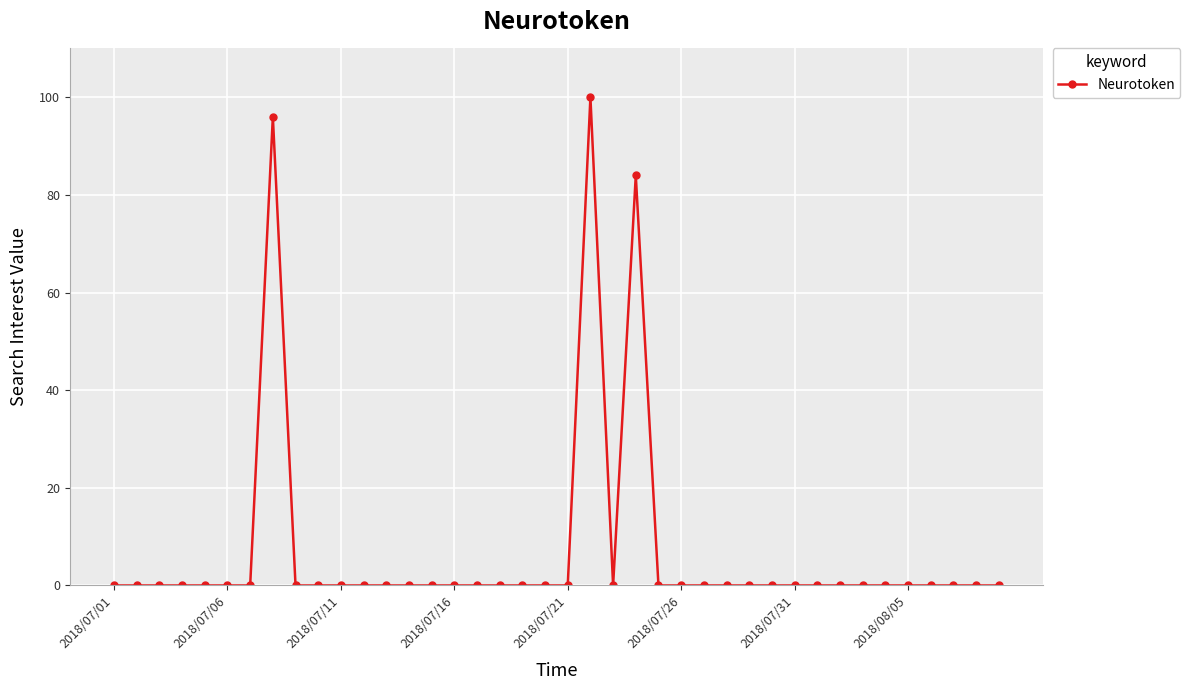

Reading left to right, list all the values displayed in this chart.

0	0	0	0	0	0	0	96	0	0	0	0	0	0	0	0	0	0	0	0	0	100	0	84	0	0	0	0	0	0	0	0	0	0	0	0	0	0	0	0